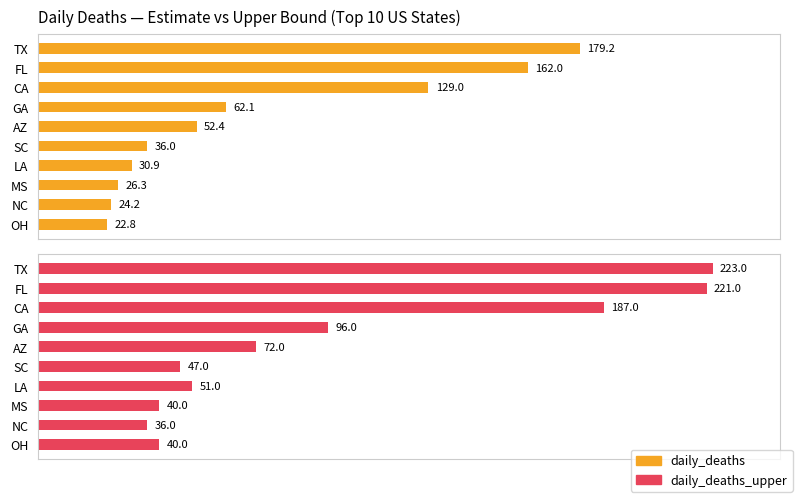

Which series changed the most between SC and NC?

daily_deaths